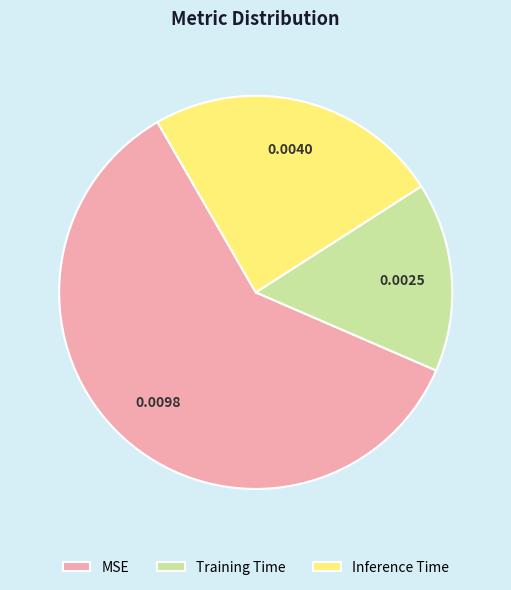

Is there a majority slice in this chart?

Yes